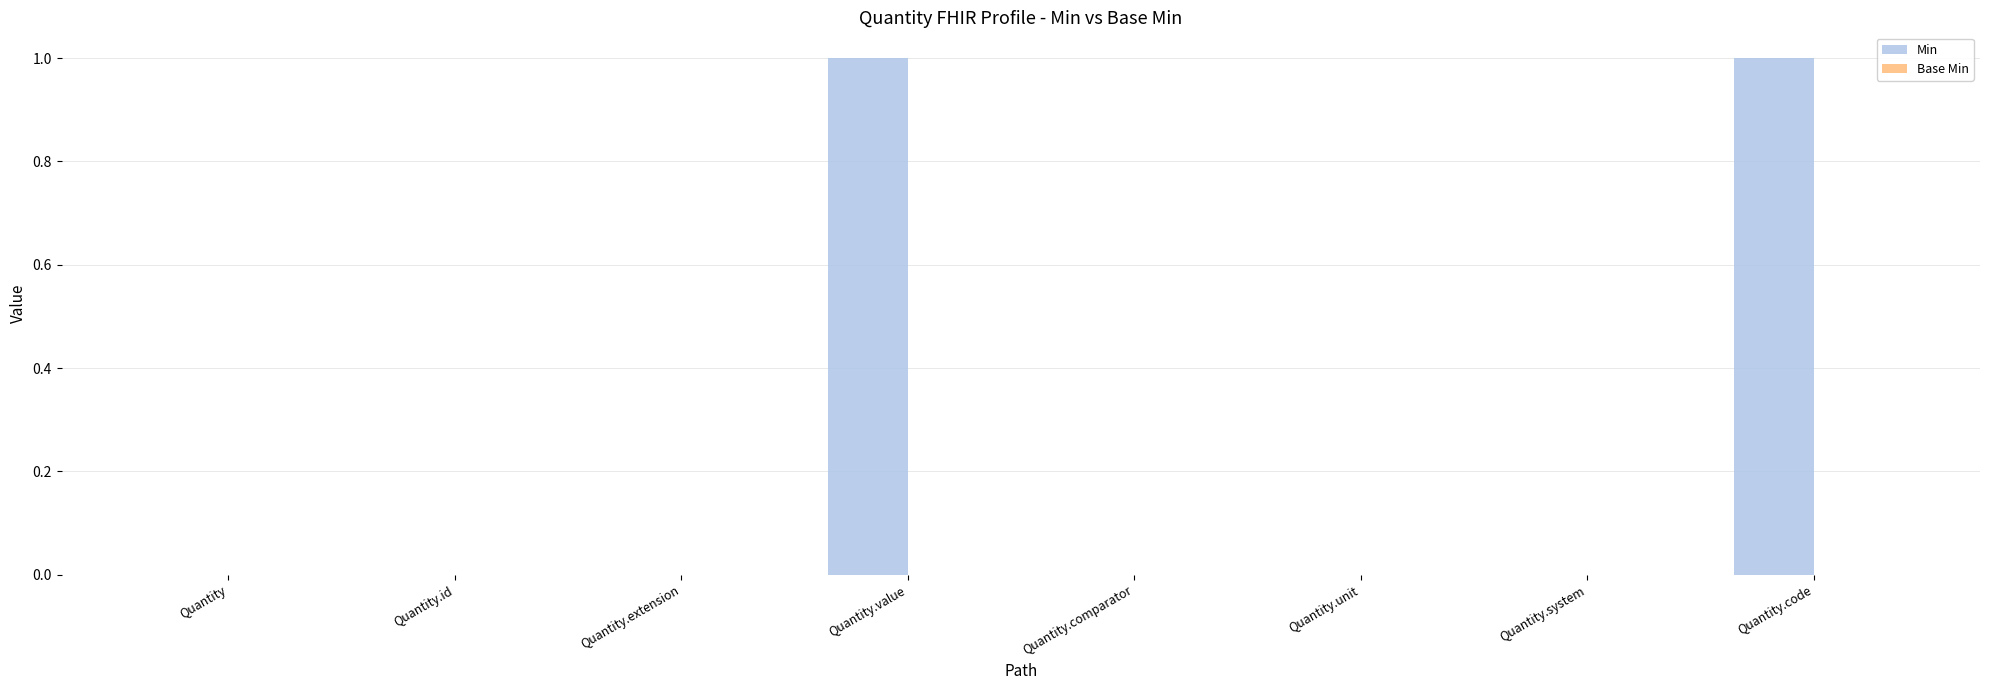

Reading left to right, transcribe all the data shown in this chart.

Quantity=0	Quantity.id=0	Quantity.extension=0	Quantity.value=1	Quantity.comparator=0	Quantity.unit=0	Quantity.system=0	Quantity.code=1